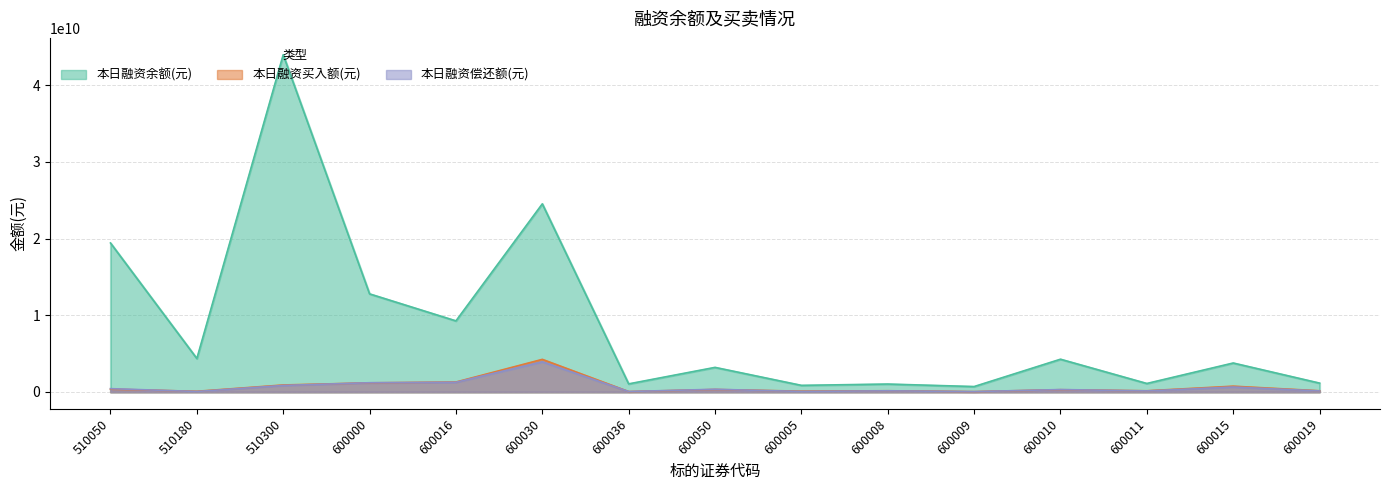

True or false: 本日融资余额(元) has a value of 5691826548 at 510180.

False